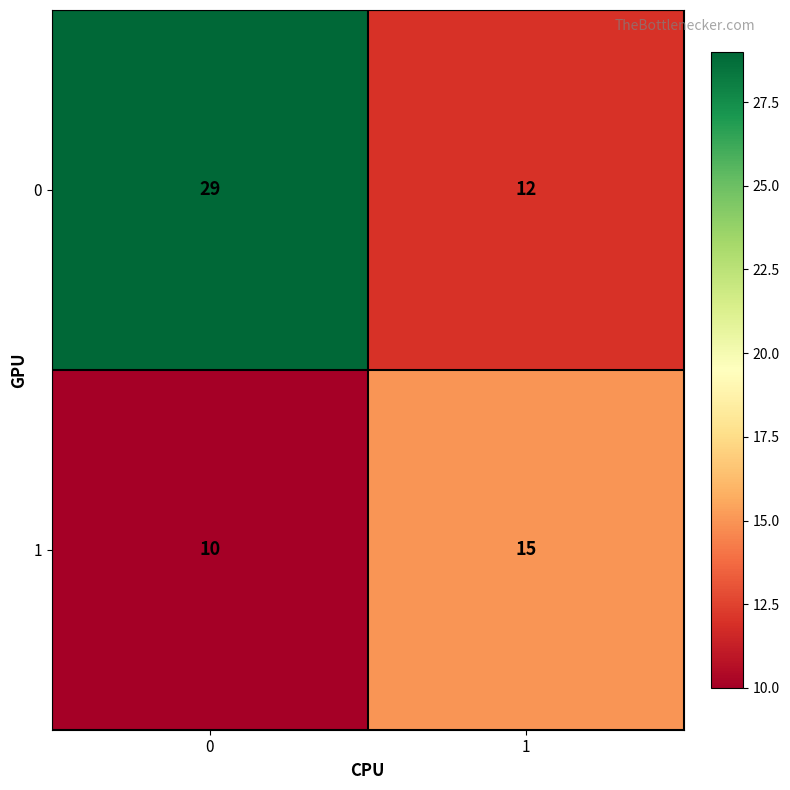

What is the difference between the 0 values at 1 and 0?

17